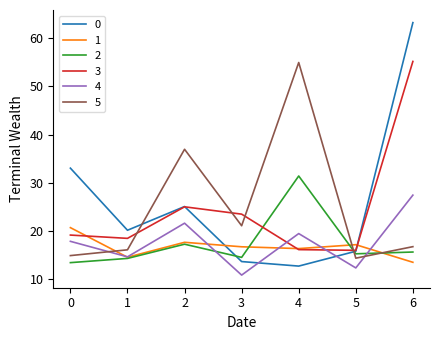

The 0 series shows 4.2 at 3. True or false?

False